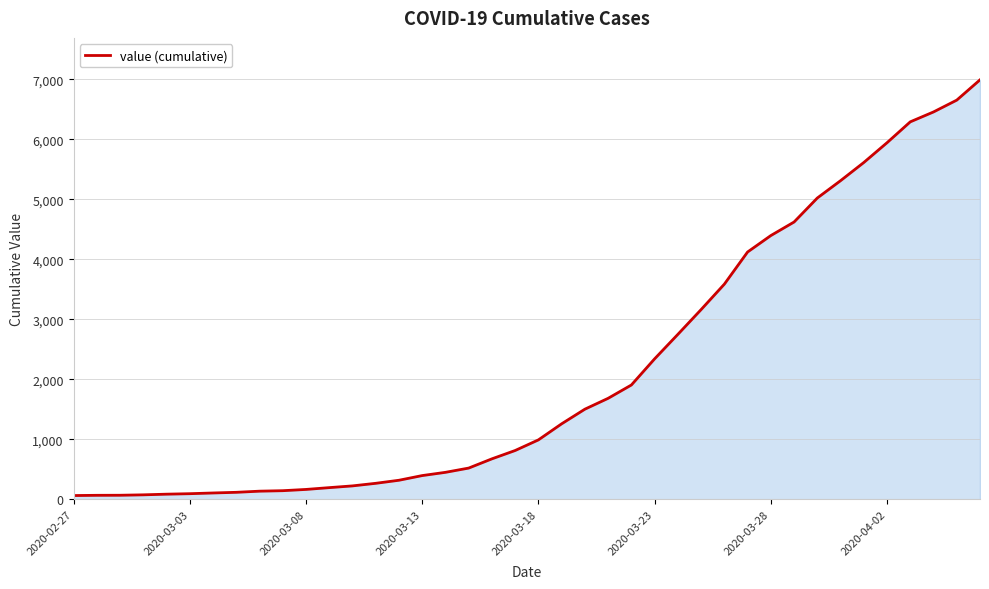

How many lines are shown in the chart?

1